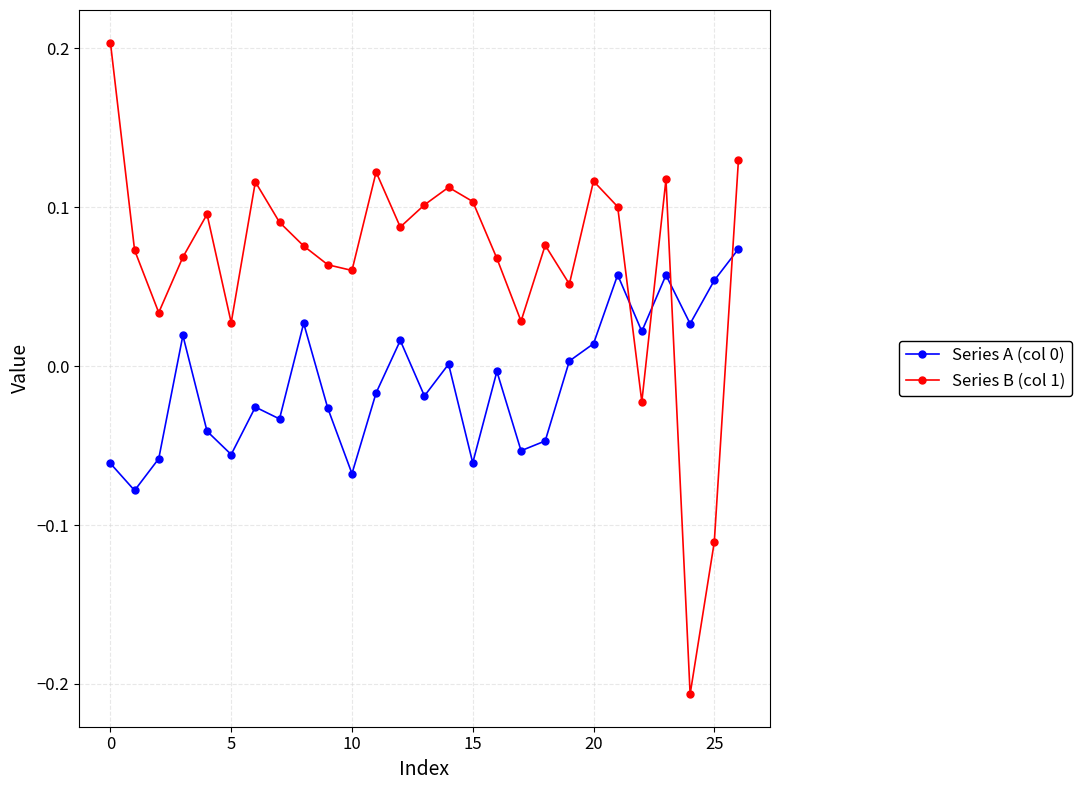

Which series has the widest spread of values?

Series B (col 1)